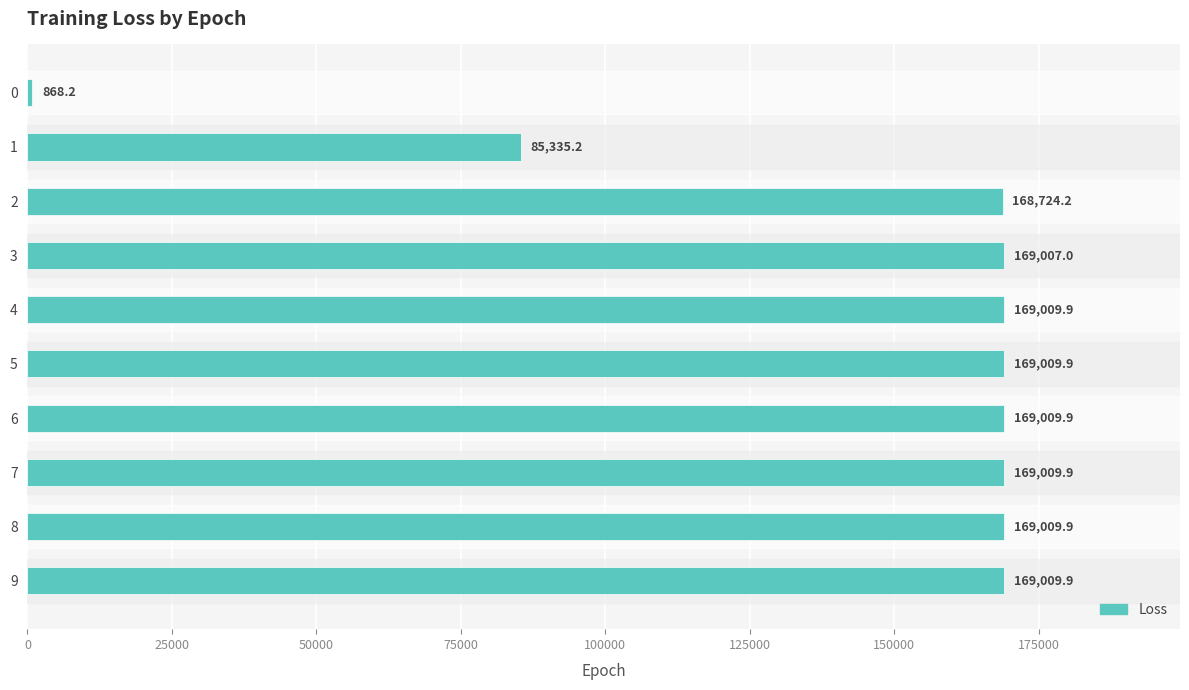

What is the approximate value at 0?

868.2